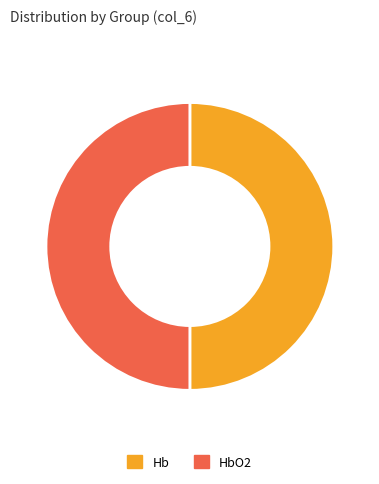

Do HbO2 and Hb together represent more than half of the pie?

Yes